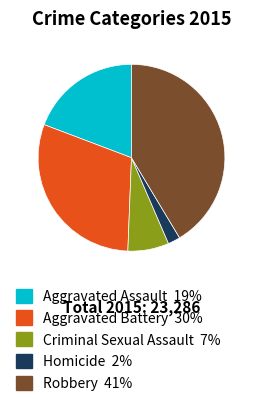

Which has a higher value, Robbery or Aggravated Battery?

Robbery